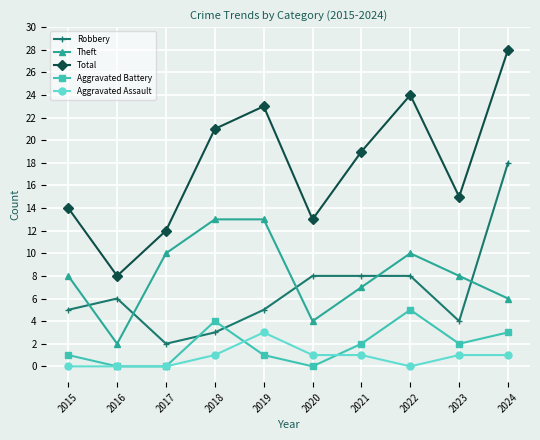

What value does the Robbery series have at 2022, to the nearest 10?

10